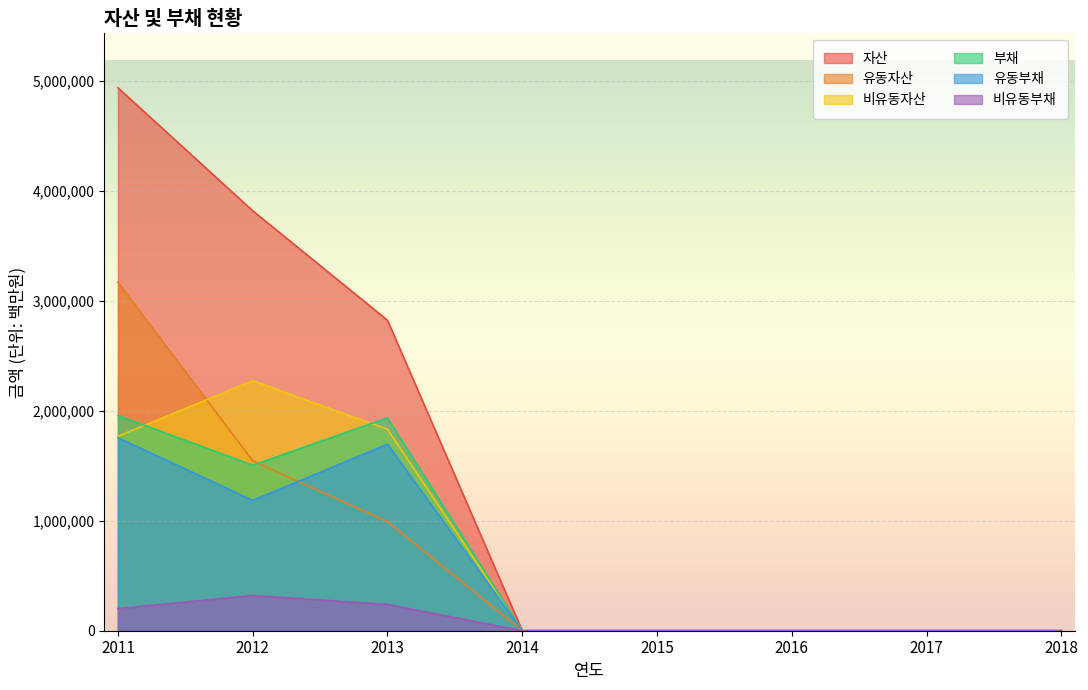

At which category is the sum across all series the highest?

2011